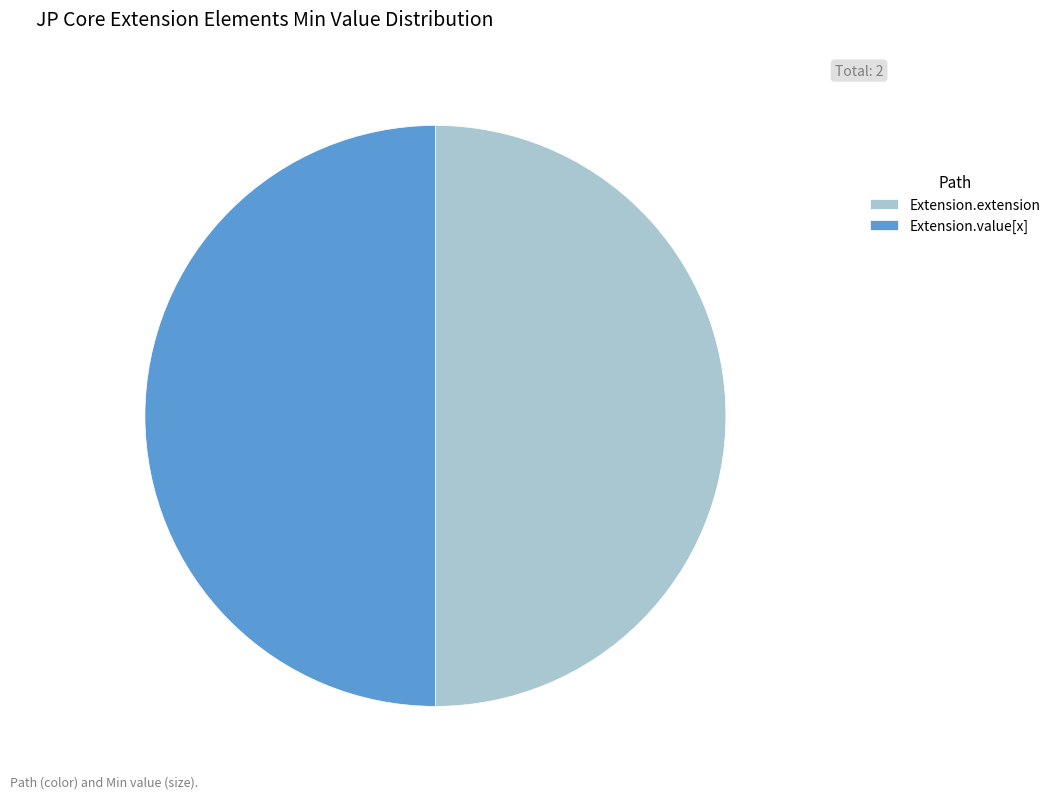

True or false: Extension.extension accounts for 50% of the total.

True